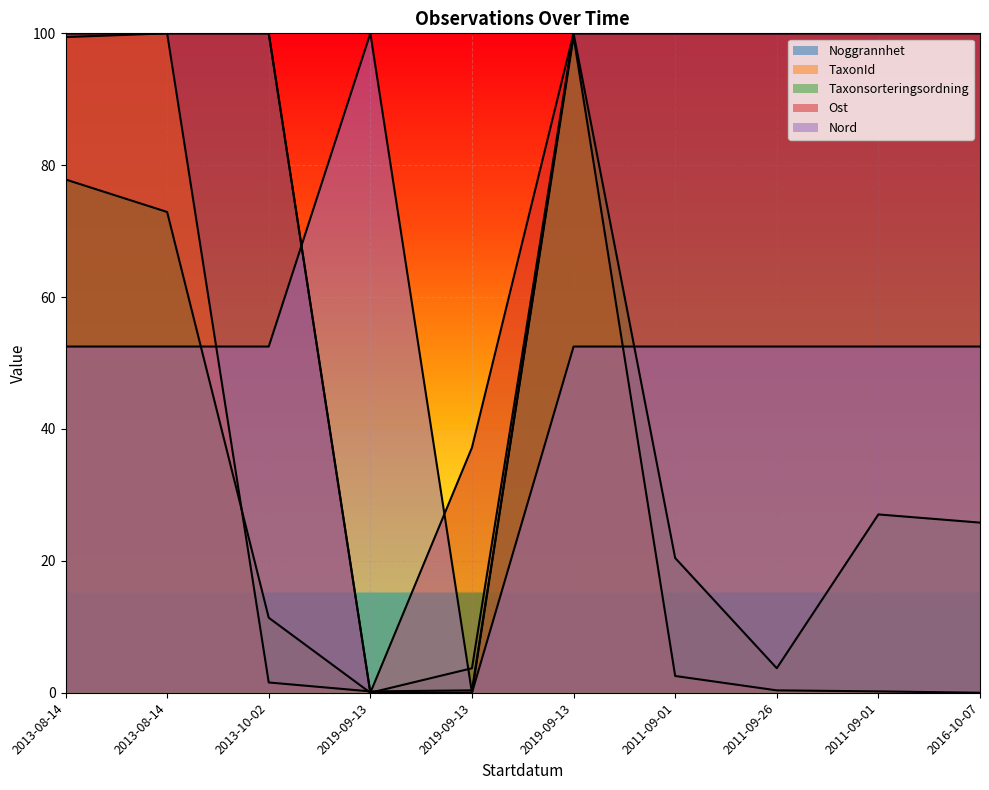

What is the sum of all Noggrannhet values?

800.0